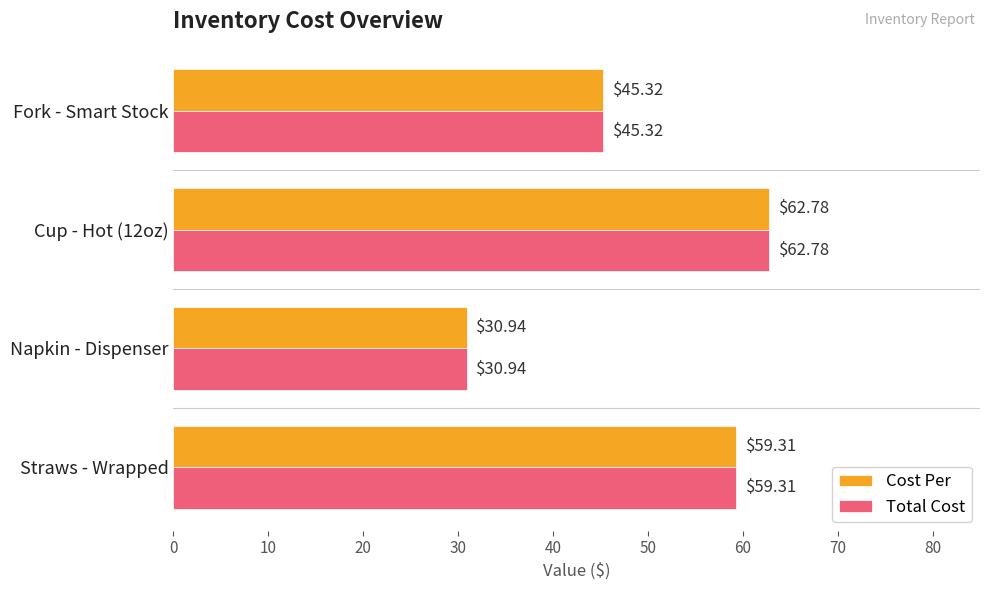

At which label does Cost Per reach its minimum?

Napkin - Dispenser